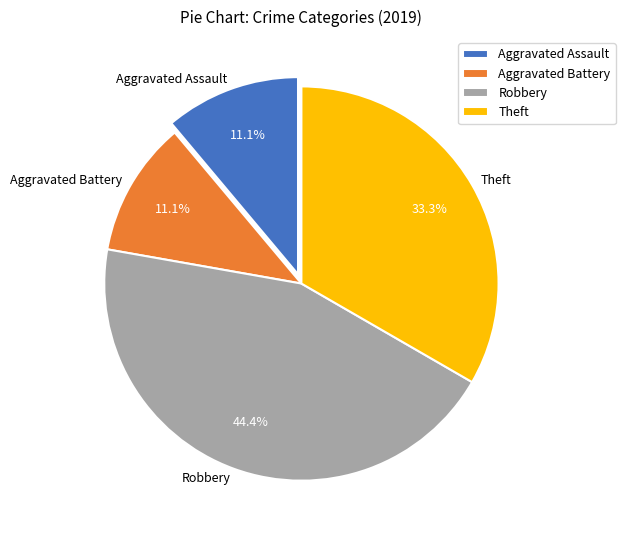

Between Theft and Aggravated Battery, which is larger?

Theft